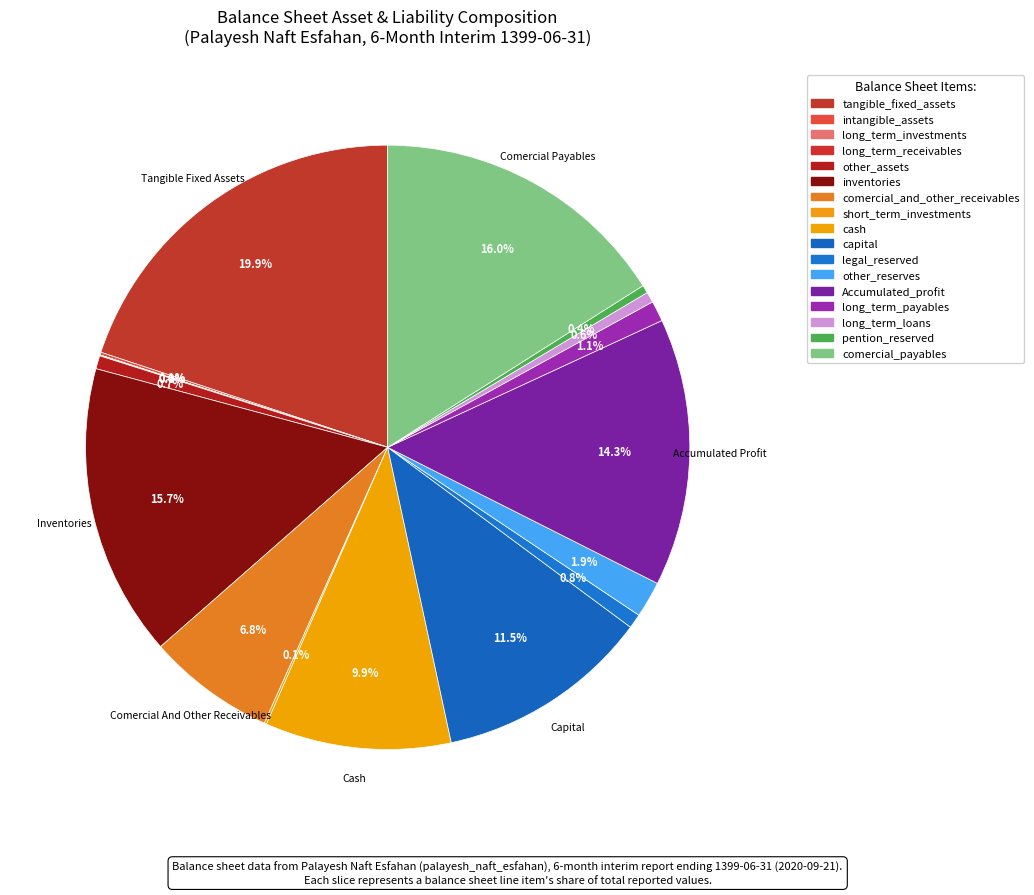

Does comercial_and_other_receivables represent more than half of the total?

No